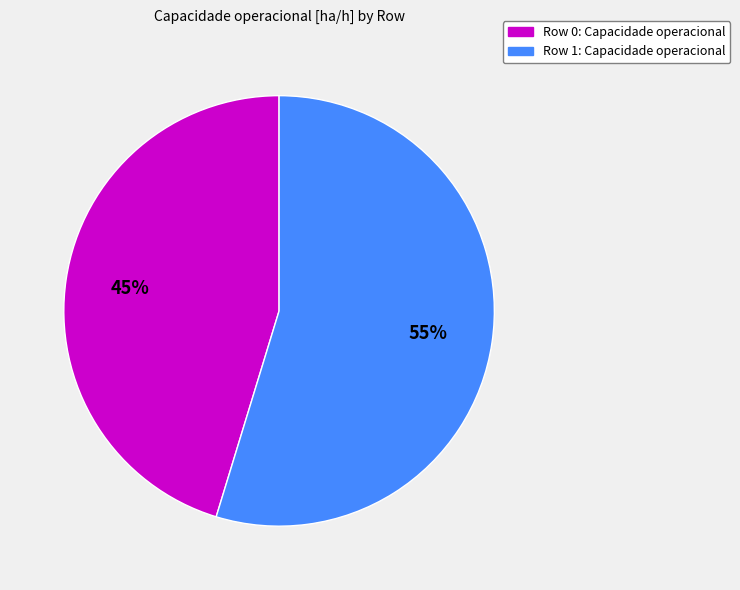

Which has a higher value, Row 0 or Row 1?

Row 1